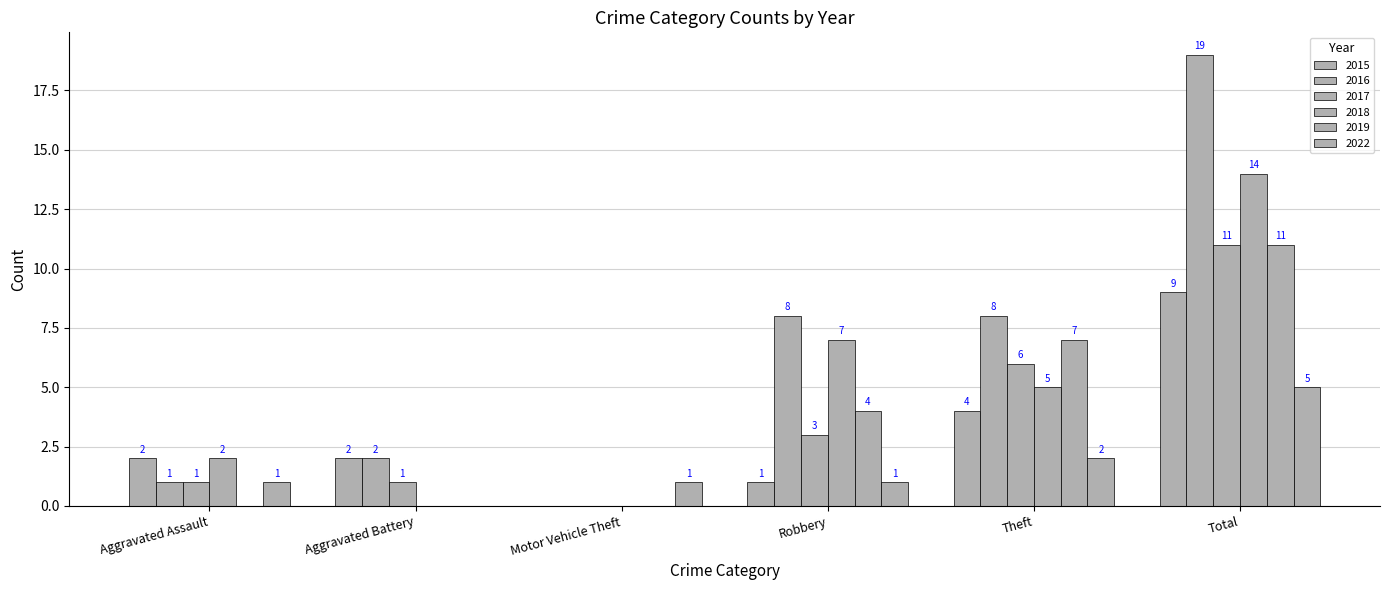

Is the value of 2015 at Aggravated Battery greater than the value of 2017 at Aggravated Assault?

Yes